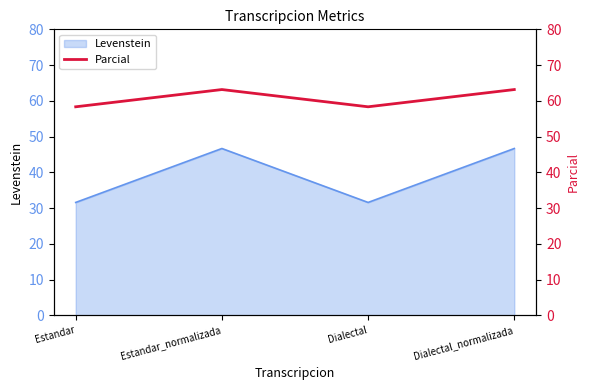

Which category has the highest value across all series?

Estandar_normalizada